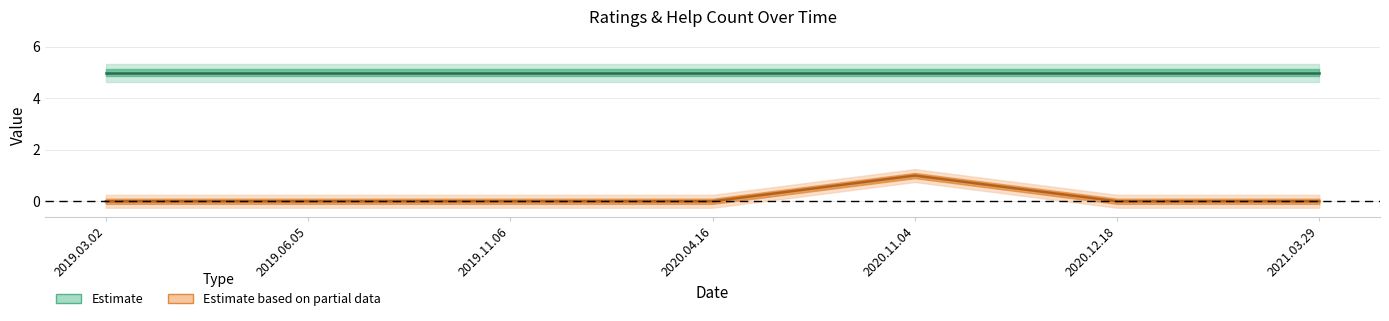

What is the difference between the maximum and second lowest values?

1